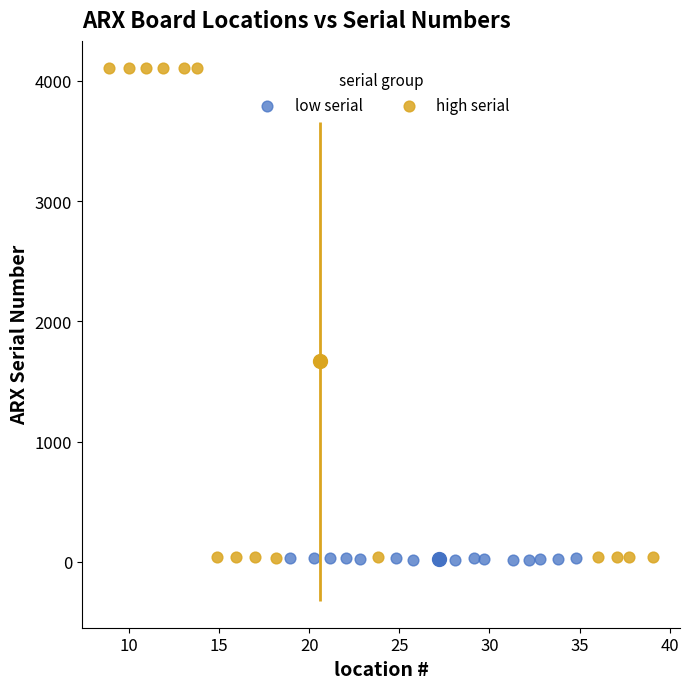

What are all the series names shown in the legend?

low serial, high serial